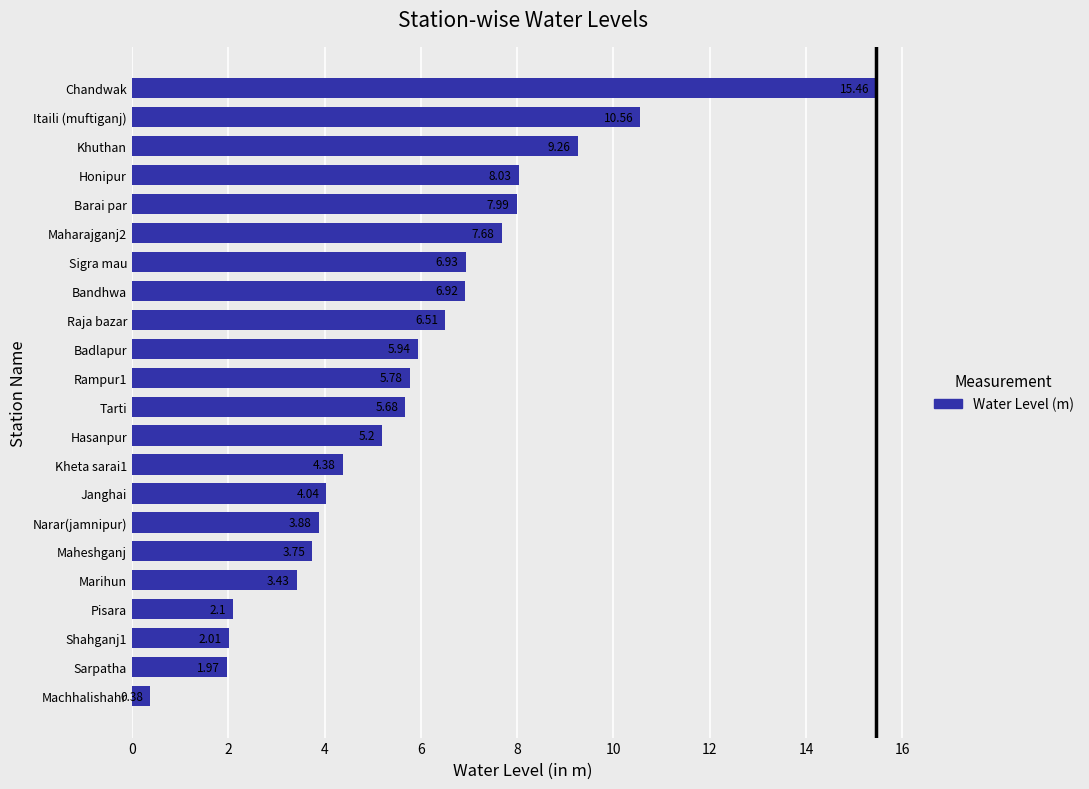

Which has a higher value, Sigra mau or Itaili (muftiganj)?

Itaili (muftiganj)